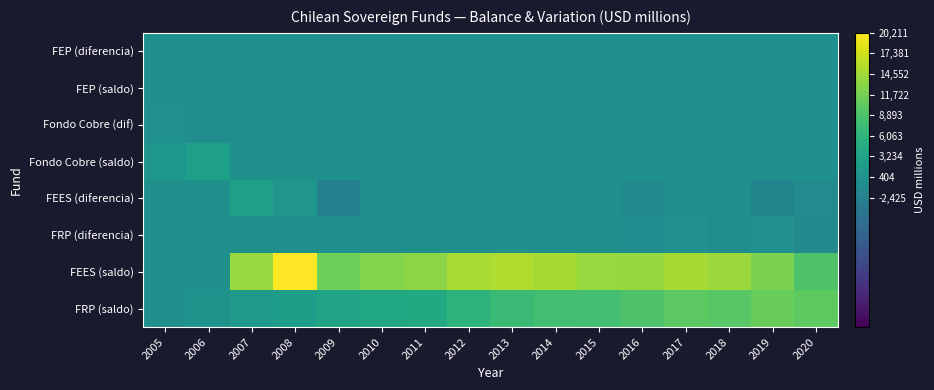

Count the number of data series in this chart.

8